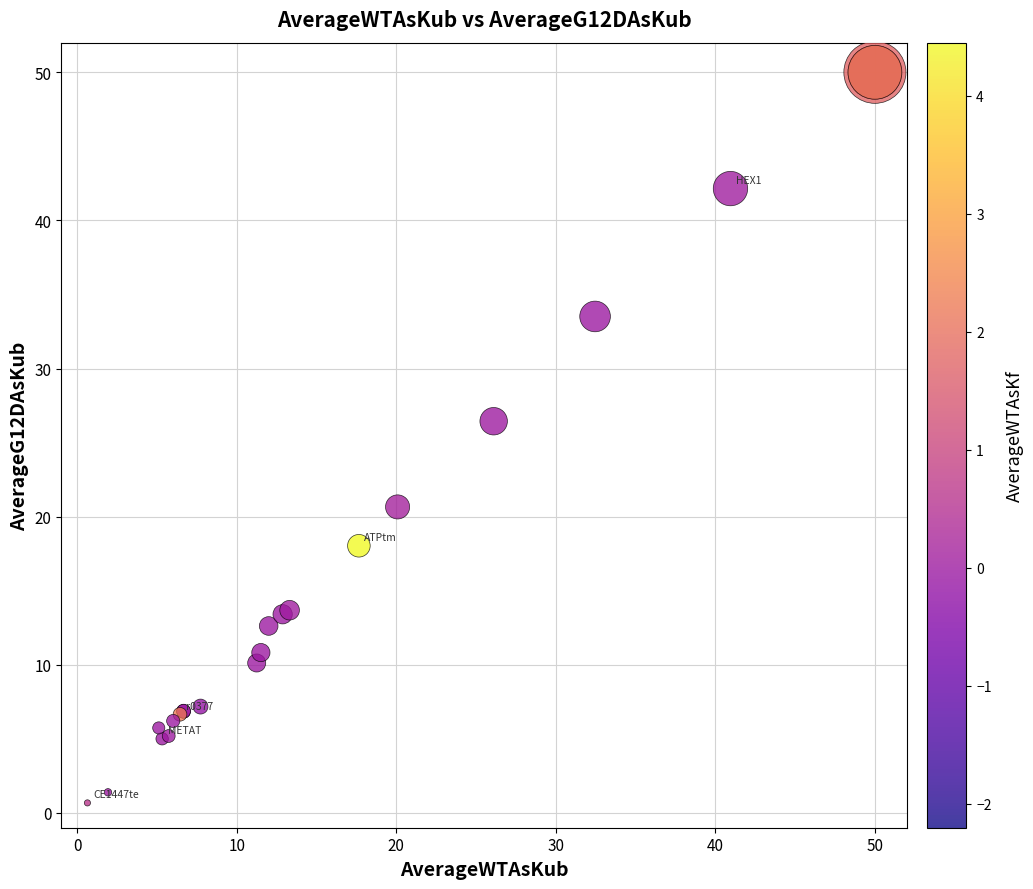

What Y value in the scatter plot is closest to 25?

26.4